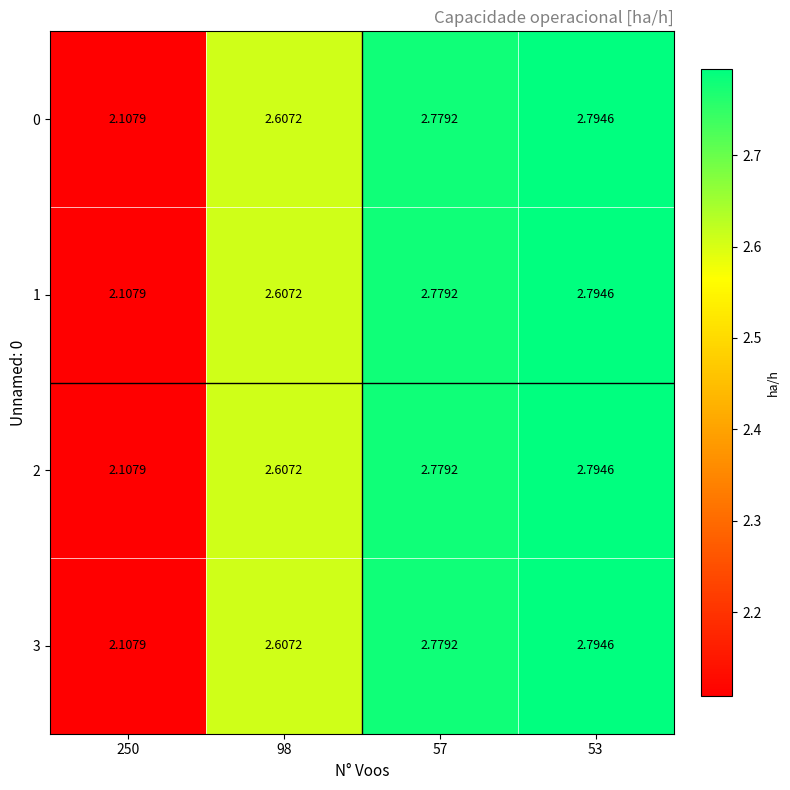

How many categories are shown in the chart?

4